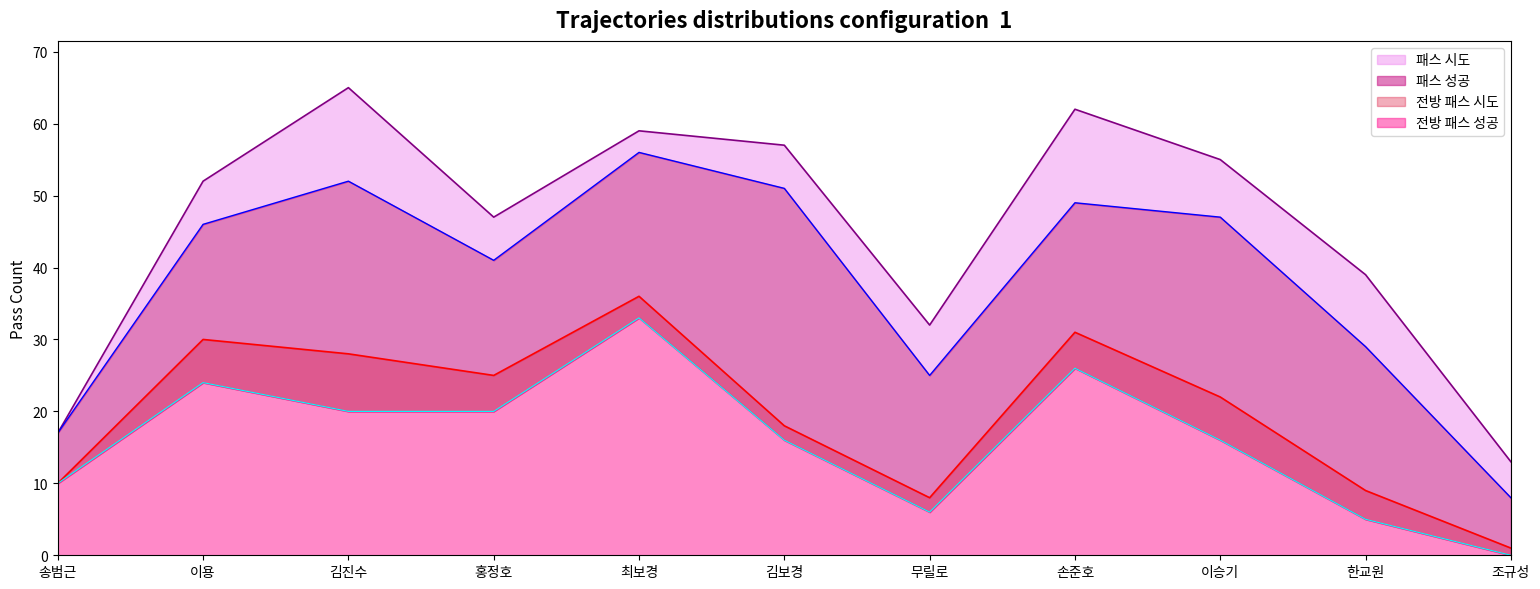

The 전방 패스 성공 series shows 7 at 홍정호. True or false?

False